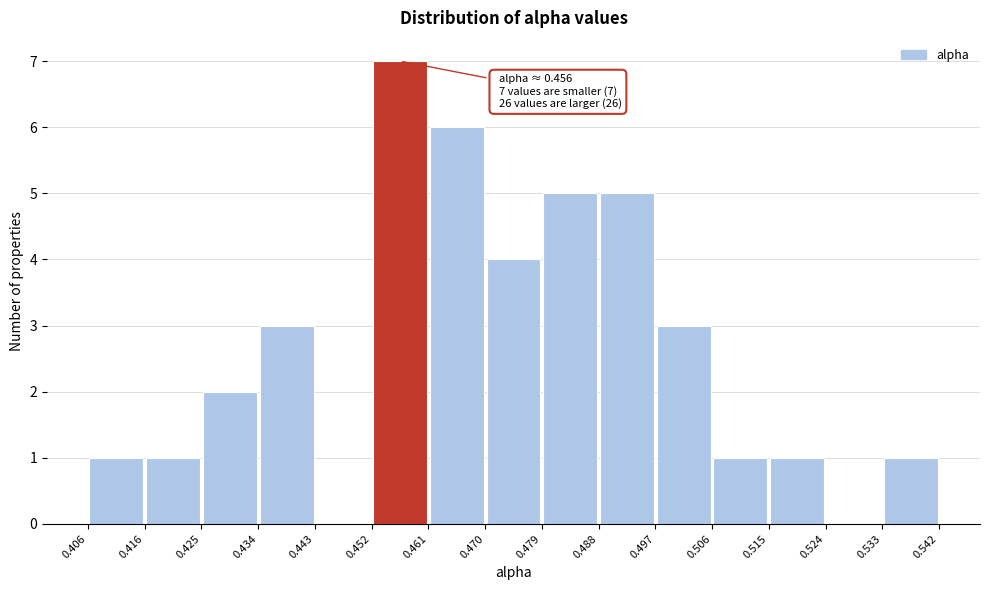

Over which range of the x-axis is the bar tallest?

0.452 to 0.461